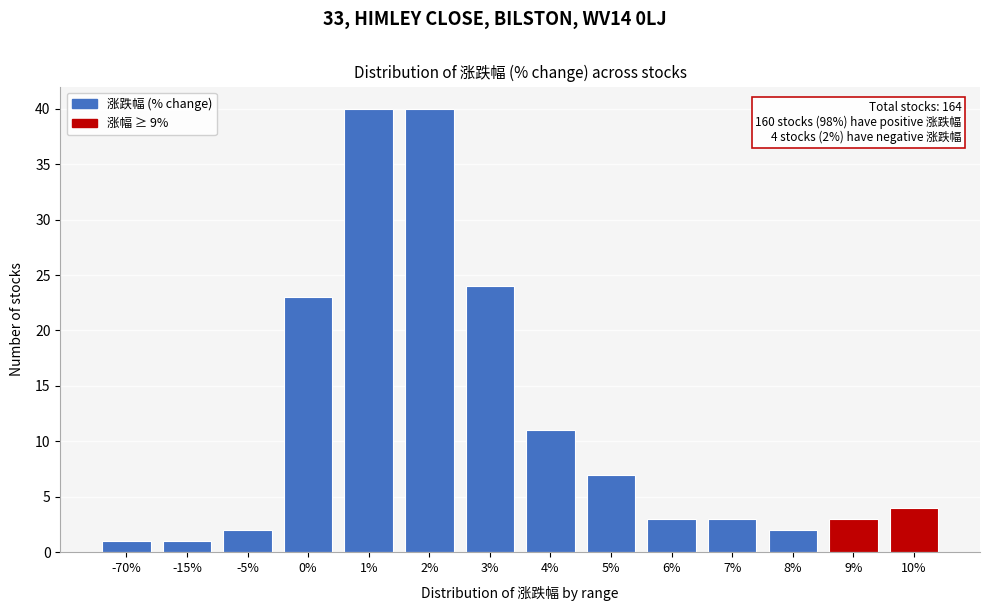

Reading right to left, extract all data points from this chart.

10%=4	9%=3	8%=2	7%=3	6%=3	5%=7	4%=11	3%=24	2%=40	1%=40	0%=23	-5%=2	-15%=1	-70%=1